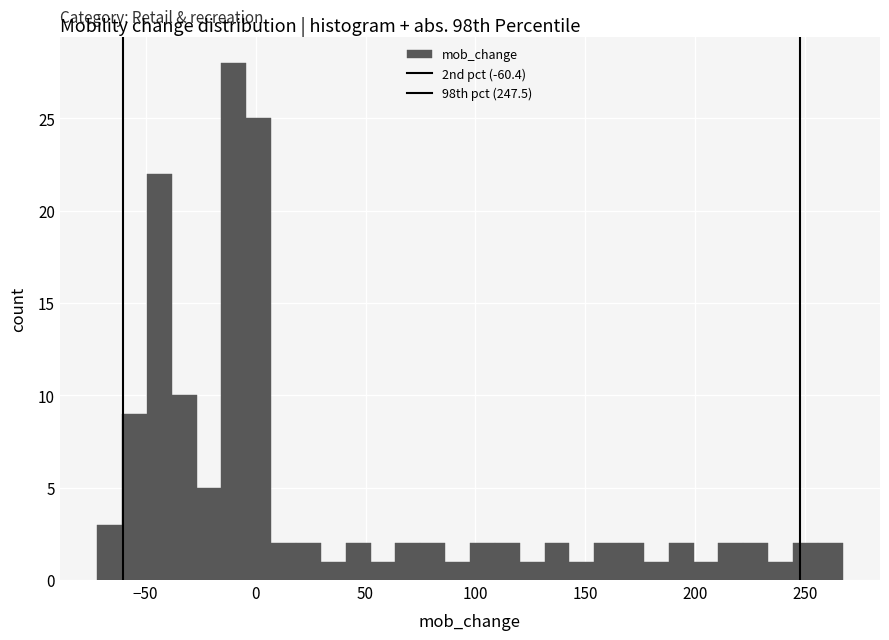

Around what value on the x-axis is the tallest bar? Give the approximate position of its centre, as read against the axis.

-10